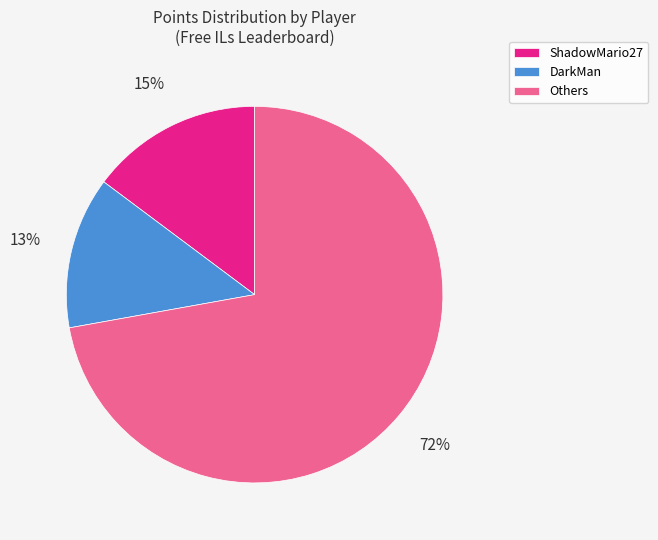

Rank the categories by value from highest to lowest.

Others, ShadowMario27, DarkMan